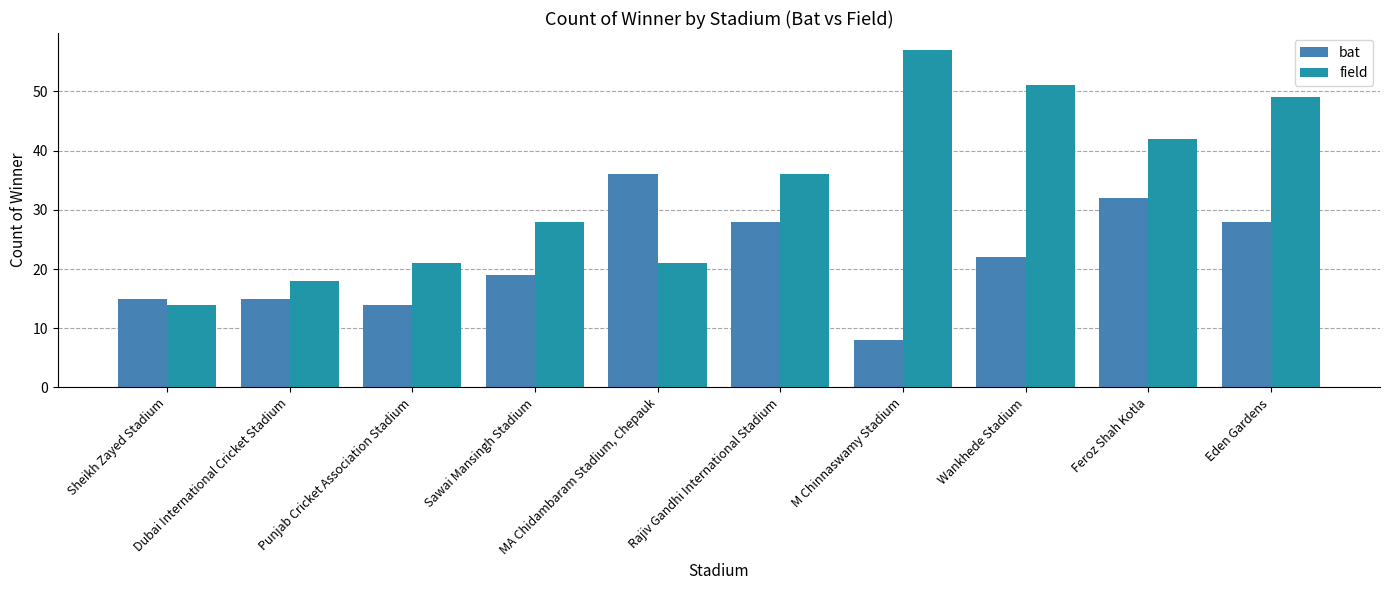

At which category is the sum across all series the highest?

Eden Gardens